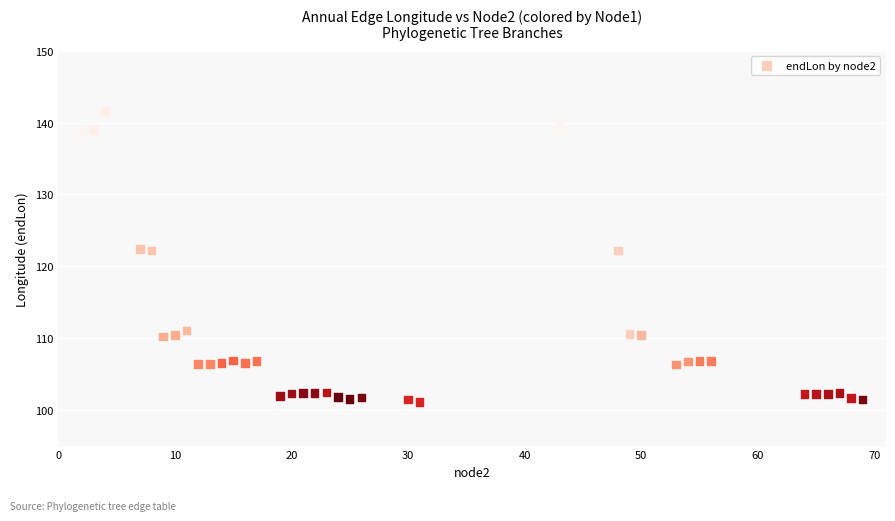

What is the range of X values (max minus min)?

67.0